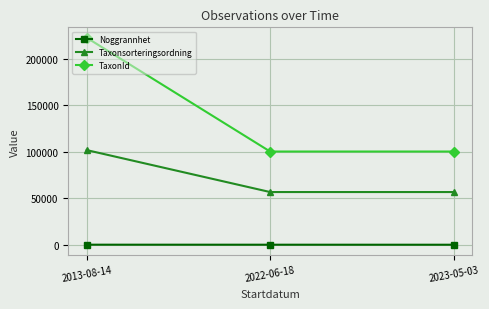

What is the sum of the Noggrannhet values at 2023-05-03 and 2022-06-18?

30